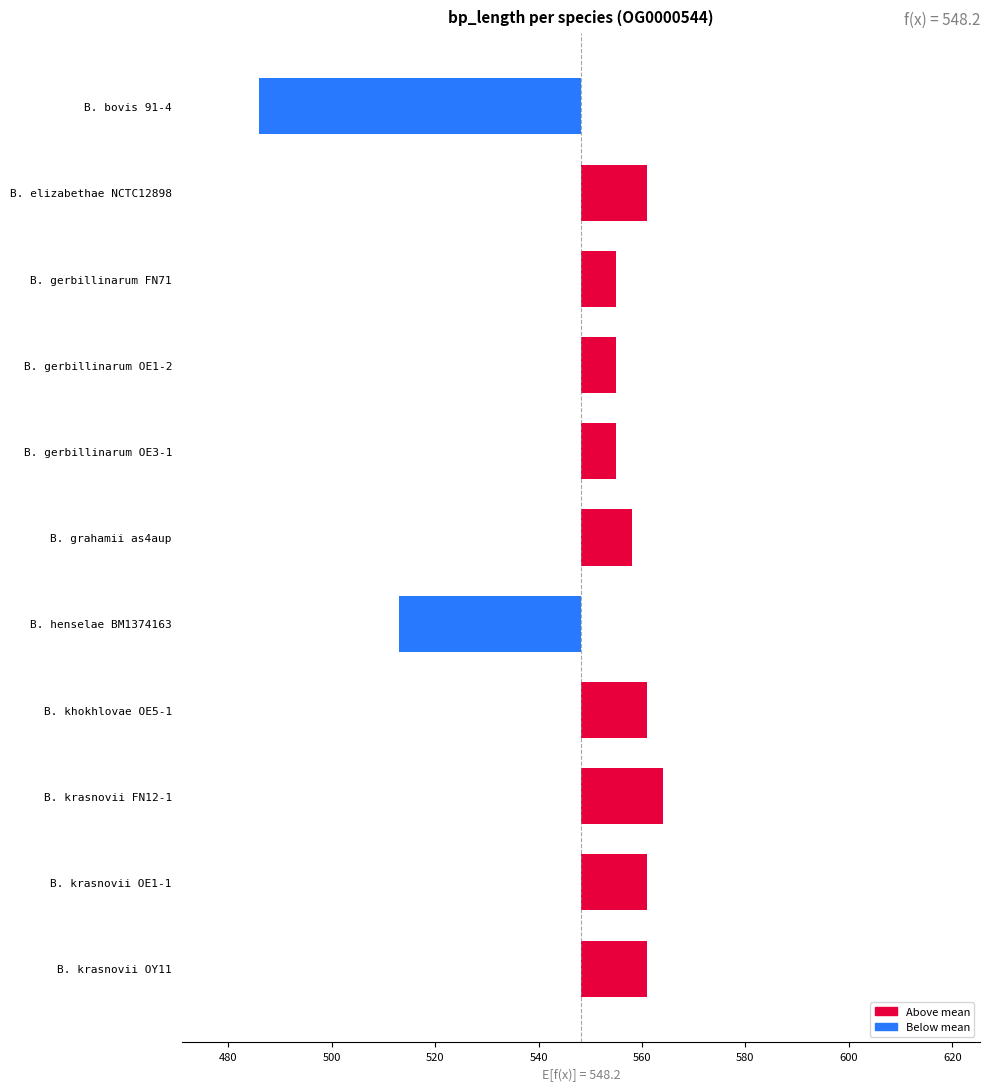

Is it true that the value at B. grahamii as4aup is 3.7?

False